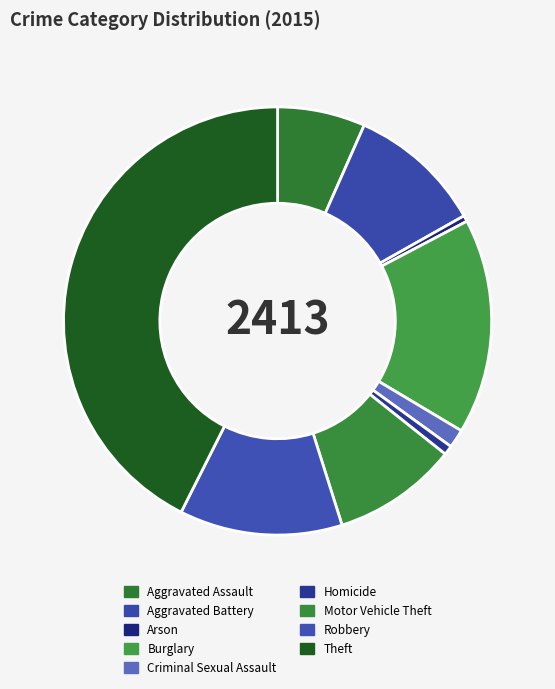

Which slice is the smallest?

Arson